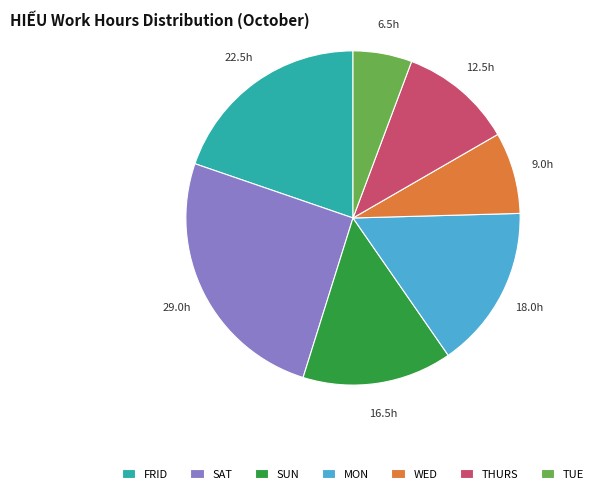

Combined, do TUE and MON account for over 50%?

No